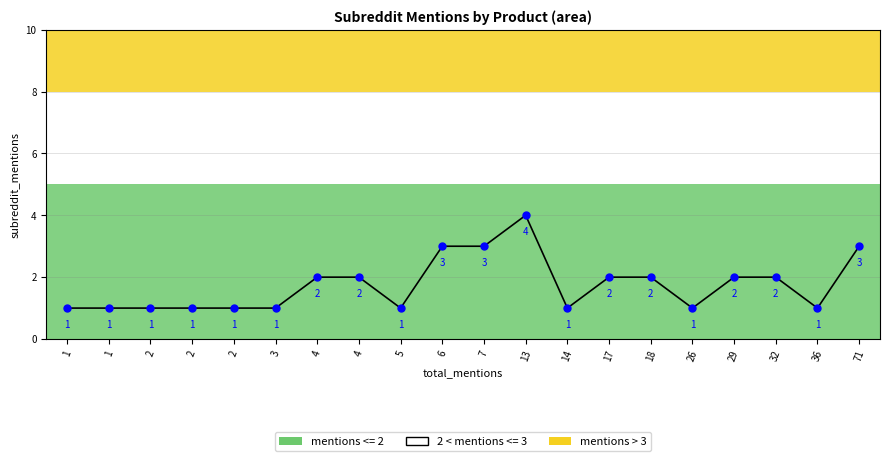

Reading right to left, transcribe all the data shown in this chart.

3	1	2	2	1	2	2	1	4	3	3	1	2	2	1	1	1	1	1	1